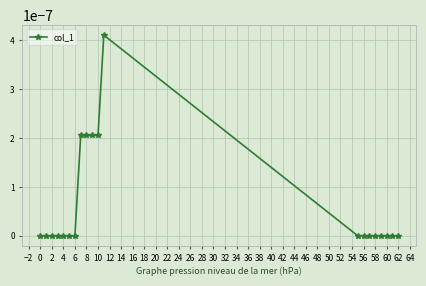

Is this an area chart (filled region under the line)?

No